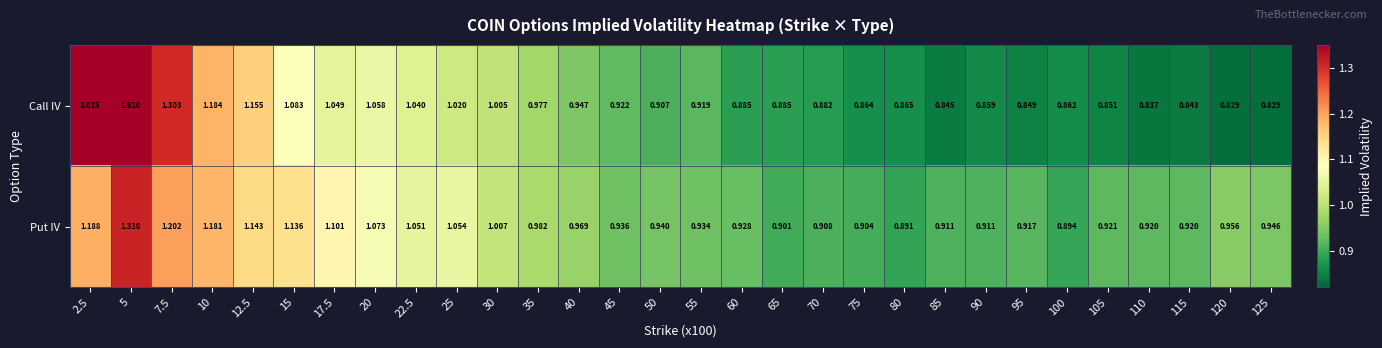

Which series has the largest total across all categories?

Call IV